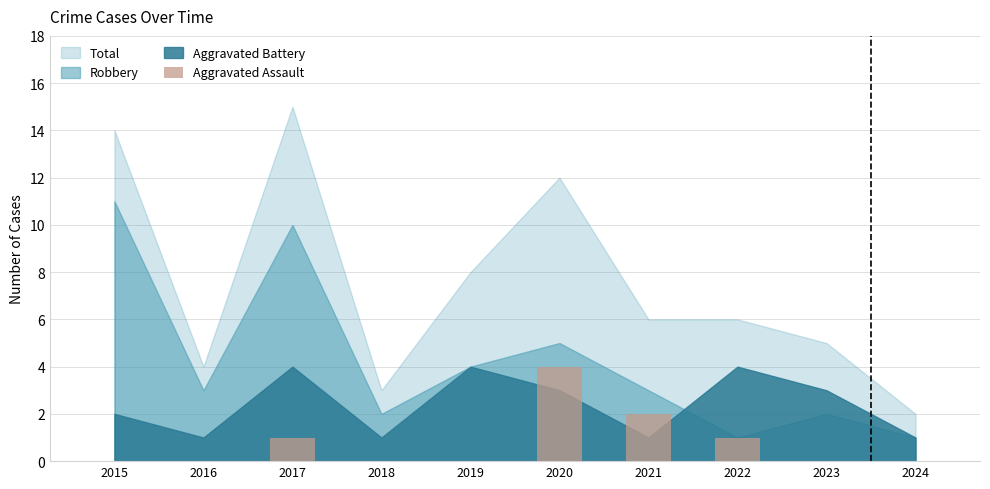

Reading right to left, what are all the values shown in this chart?

0	0	1	2	4	0	0	1	0	0